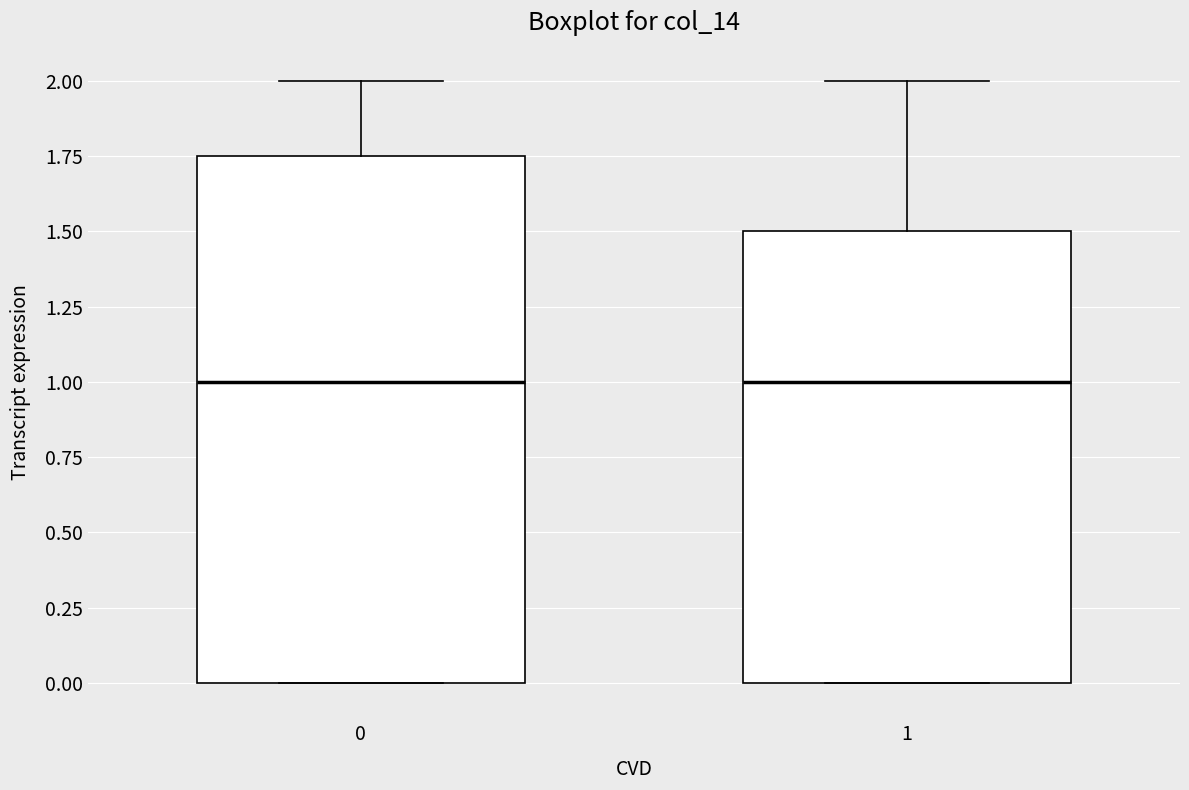

Reading left to right, read every box against the y-axis: the position of its median line, the range the box covers, and the ends of its whiskers. The values are not printed on the chart, so give them approximately, as read against the axis.

0: median 1.00, box 0.00 to 1.75, whiskers 0.00 to 2.00
1: median 1.00, box 0.00 to 1.50, whiskers 0.00 to 2.00